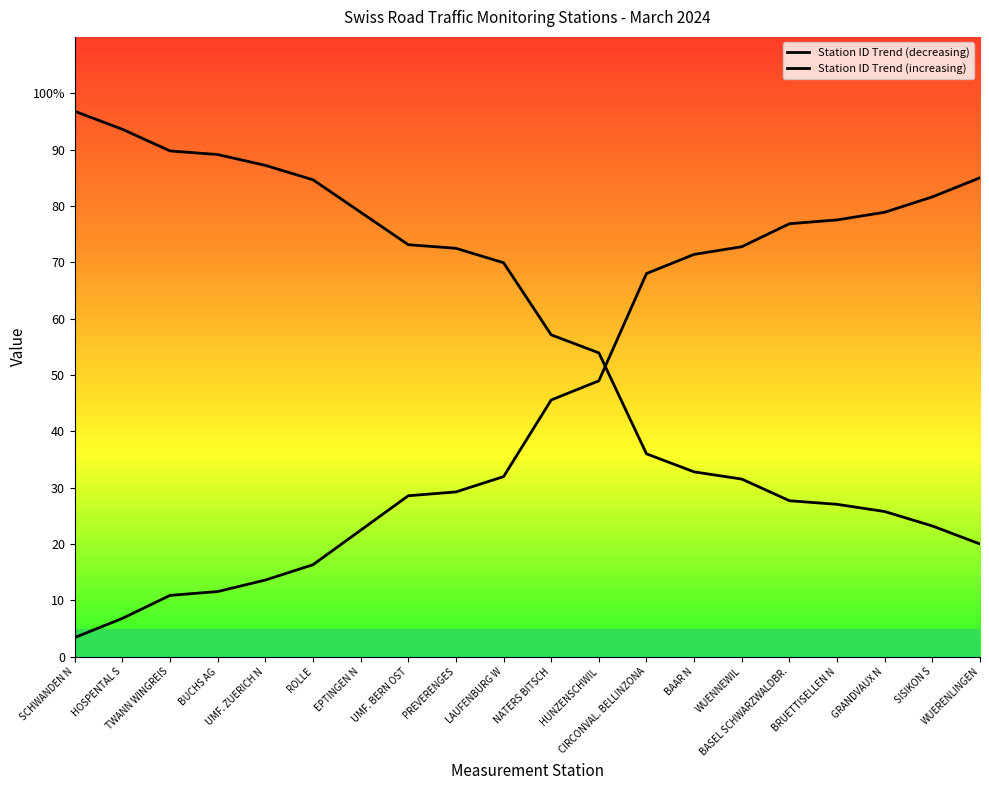

At which label does Station ID Trend (increasing) first exceed 45?

NATERS BITSCH